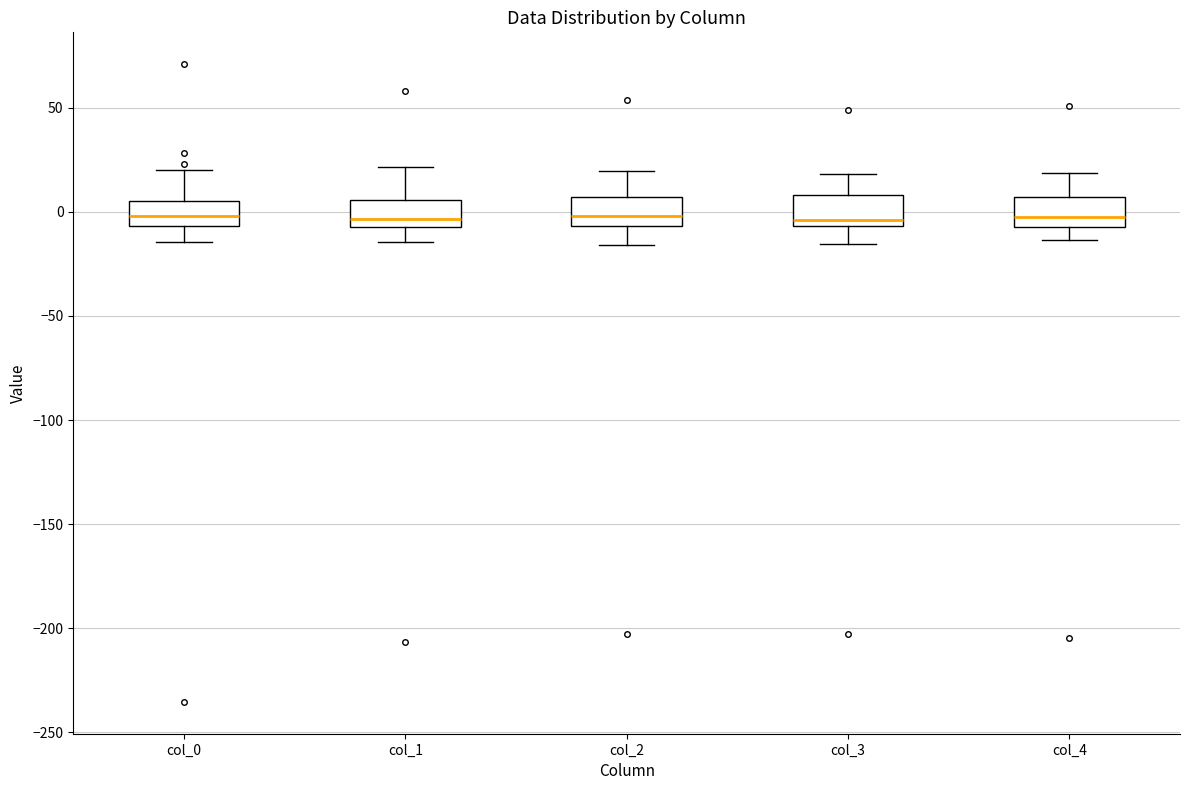

Reading left to right, read every box against the y-axis: the position of its median line, the range the box covers, and the ends of its whiskers. The values are not printed on the chart, so give them approximately, as read against the axis.

col_0: median 0, box -5 to 5, whiskers -15 to 20
col_1: median -5 (just above the box's lower edge), box -5 to 5, whiskers -15 to 20
col_2: median 0, box -5 to 5, whiskers -15 to 20
col_3: median -5 (just above the box's lower edge), box -5 to 10, whiskers -15 to 20
col_4: median -5 (just above the box's lower edge), box -5 to 5, whiskers -15 to 20